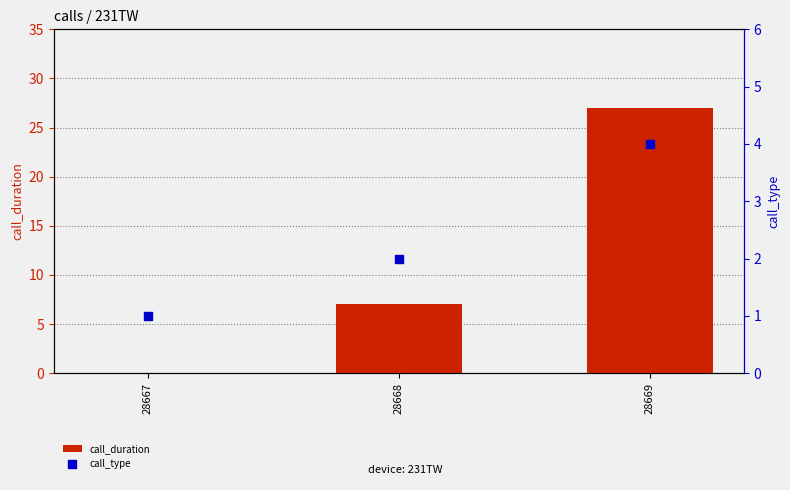

Which series reaches the minimum Y coordinate?

call_duration